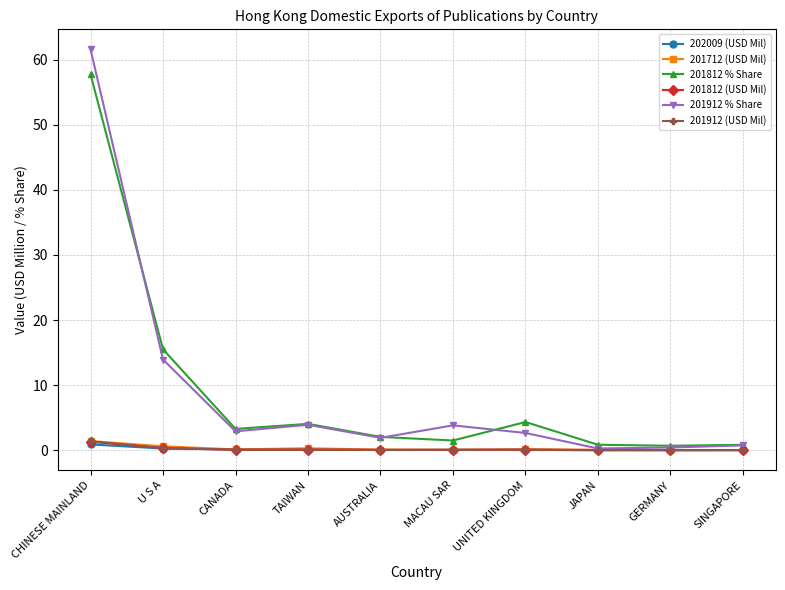

At which category does the chart reach its peak across all series?

CHINESE MAINLAND